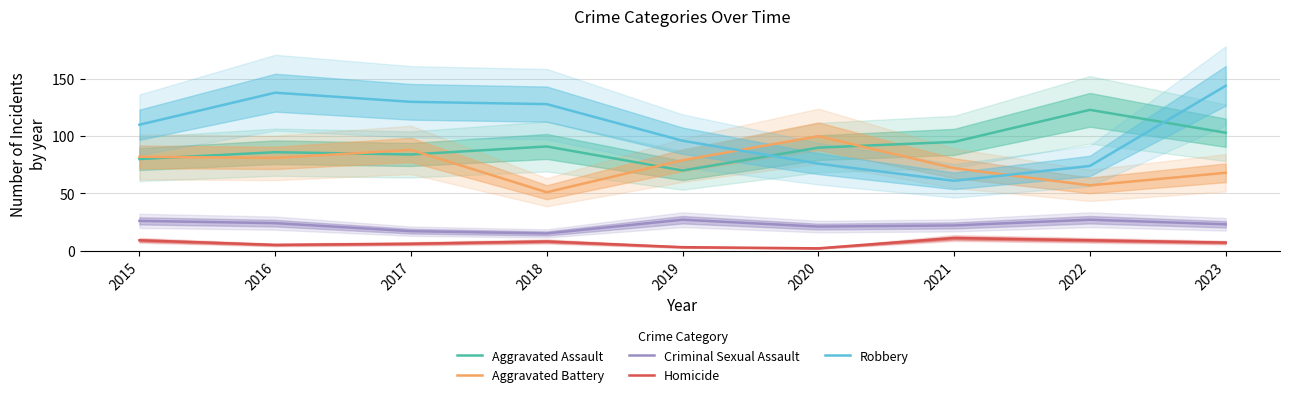

Rank the series by their maximum value, from lowest to highest.

Homicide, Criminal Sexual Assault, Aggravated Battery, Aggravated Assault, Robbery